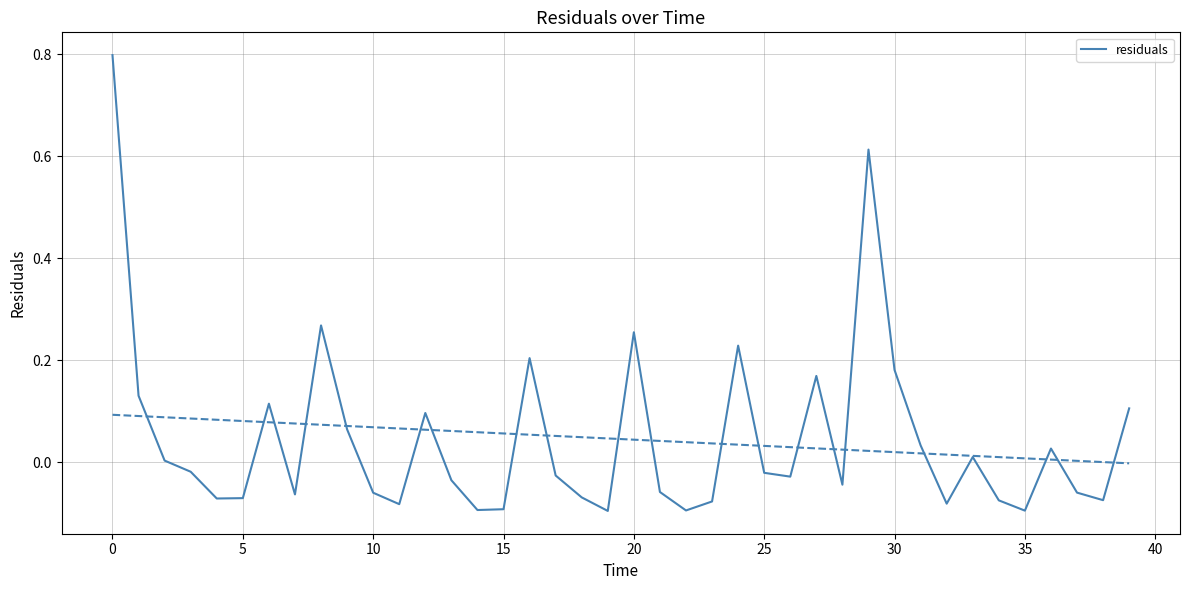

True or false: there are more than 1 points higher than both neighbors.

True